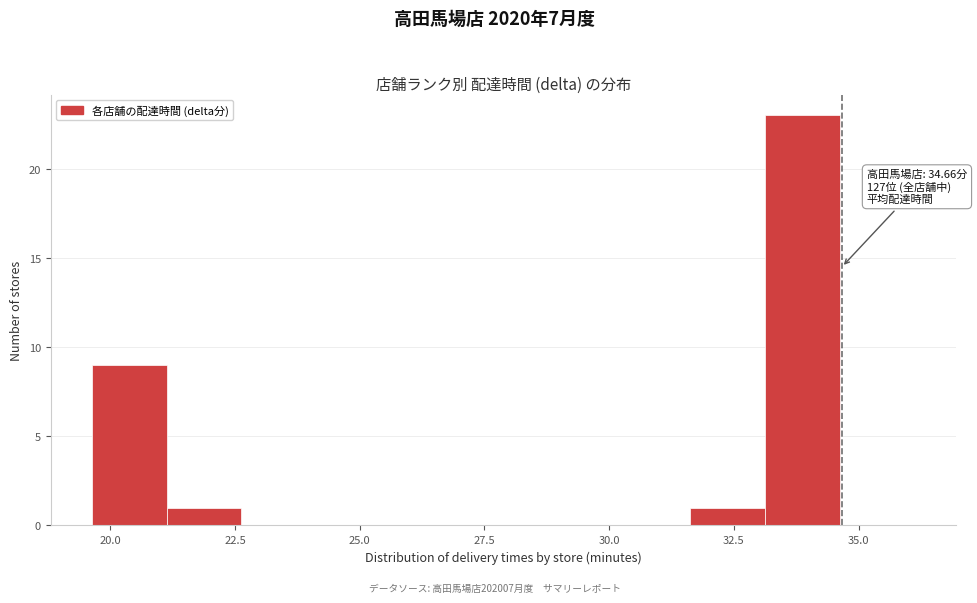

Around what value on the x-axis is the tallest bar? Give the approximate position of its centre, as read against the axis.

34.0